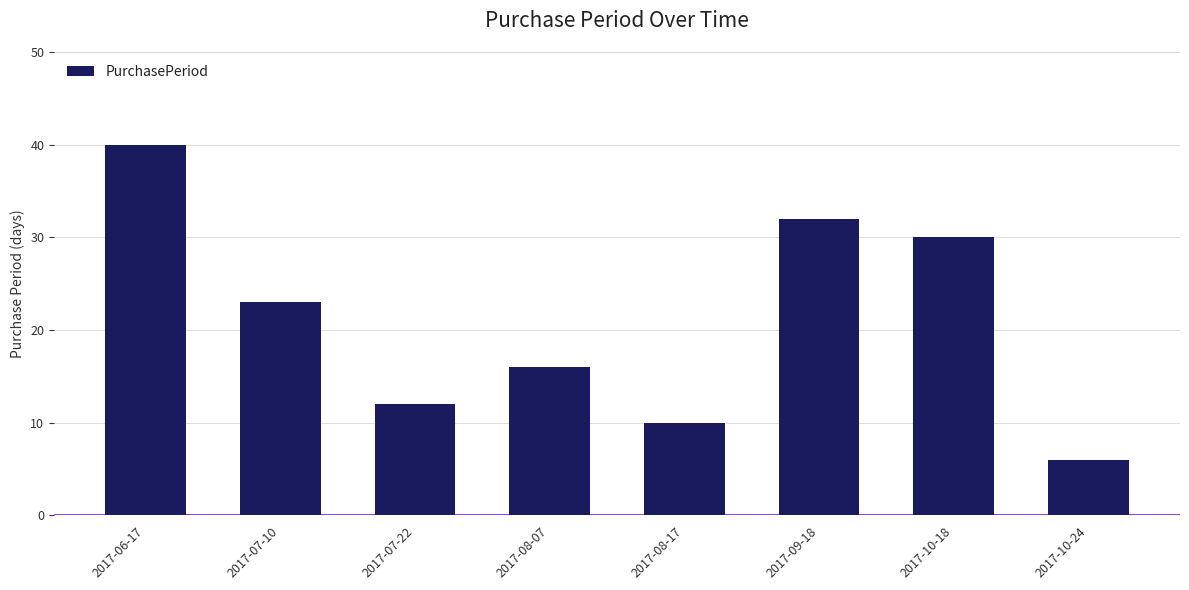

Where is the data nearest to the value 23?

2017-07-10